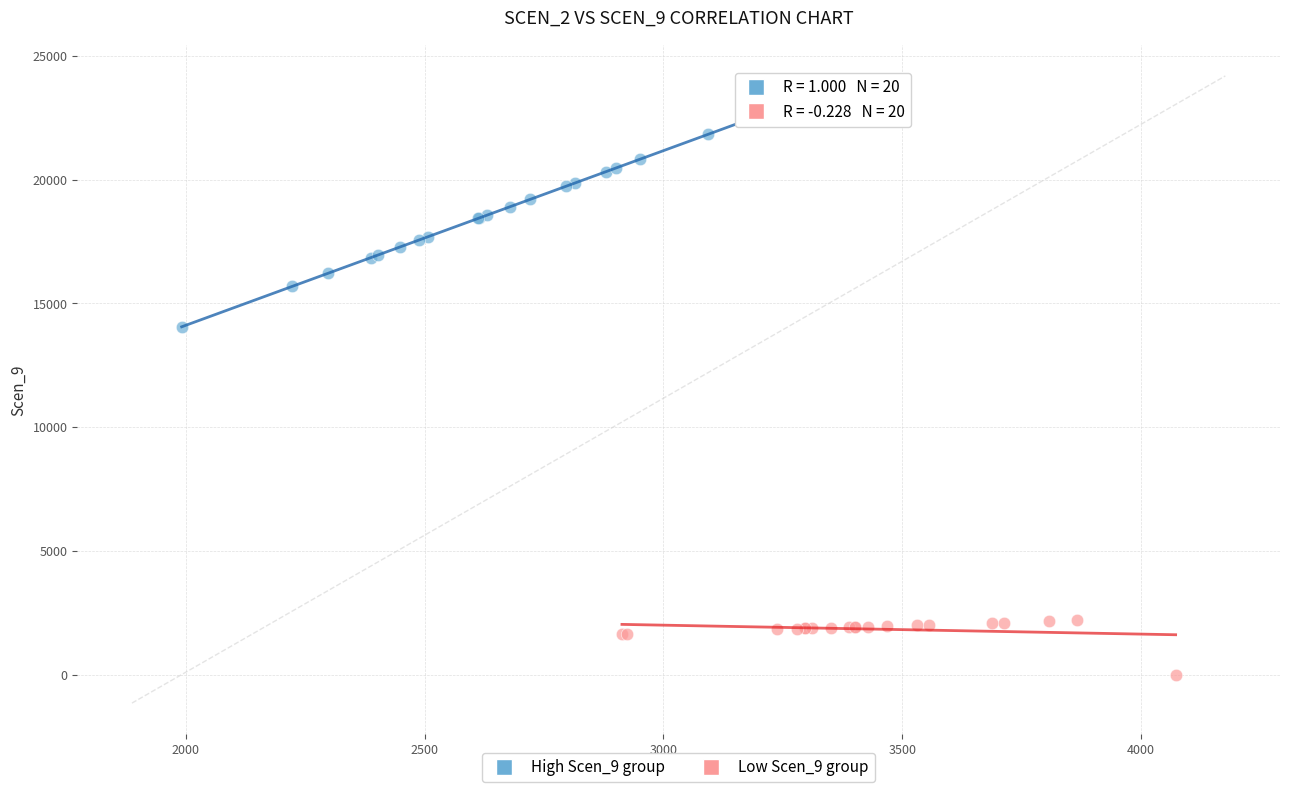

Which series contains the highest Y value?

High Scen_9 group